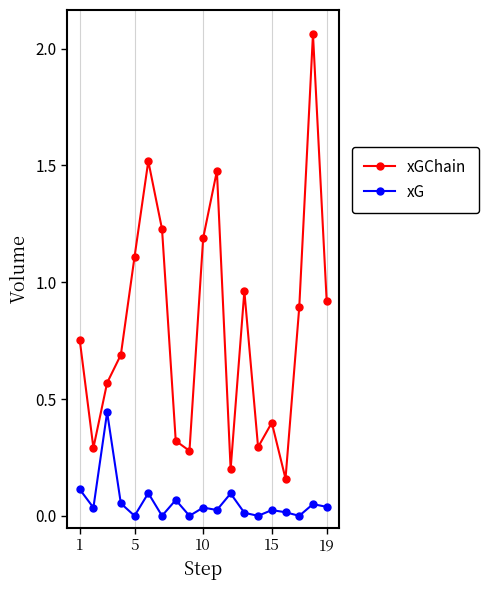

Does the chart display data point markers on the line(s)?

Yes